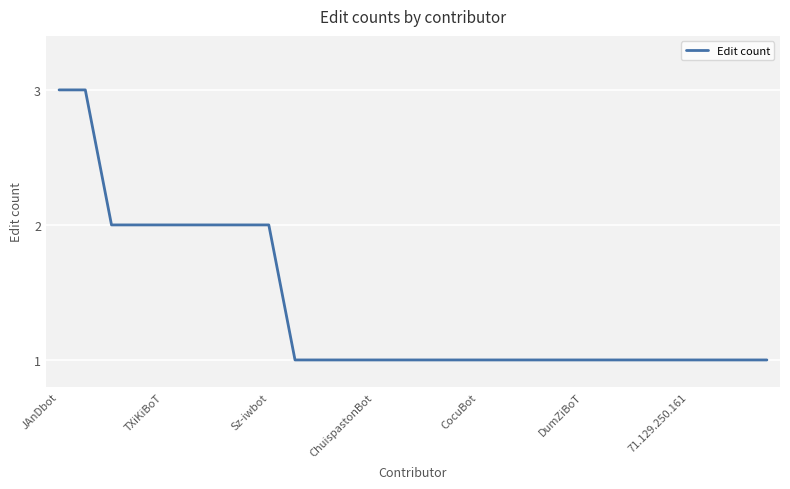

Reading right to left, transcribe all the data shown in this chart.

1	1	1	1	1	1	1	1	1	1	1	1	1	1	1	1	1	1	1	2	2	2	2	2	2	2	3	3